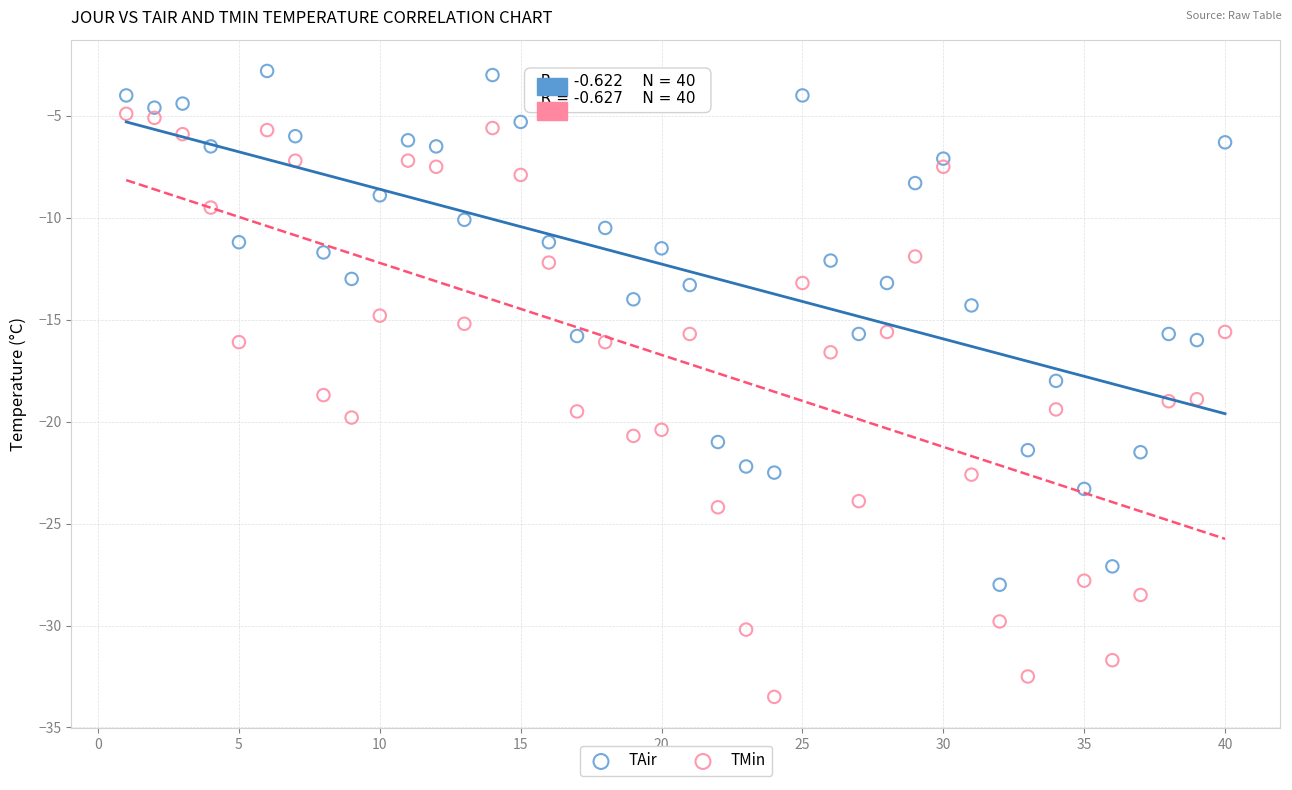

Which series has the widest spread of Y values?

TMin